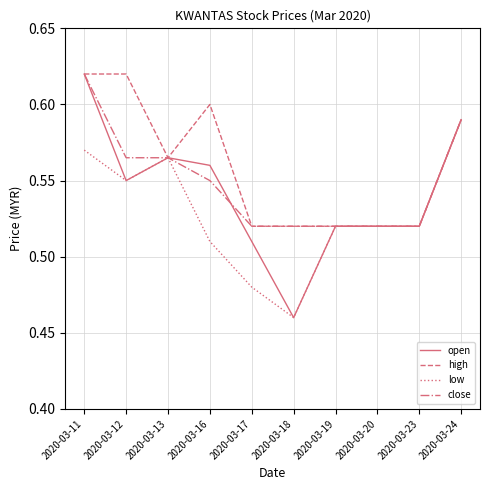

Rank the series by their average value, from lowest to highest.

low, open, close, high